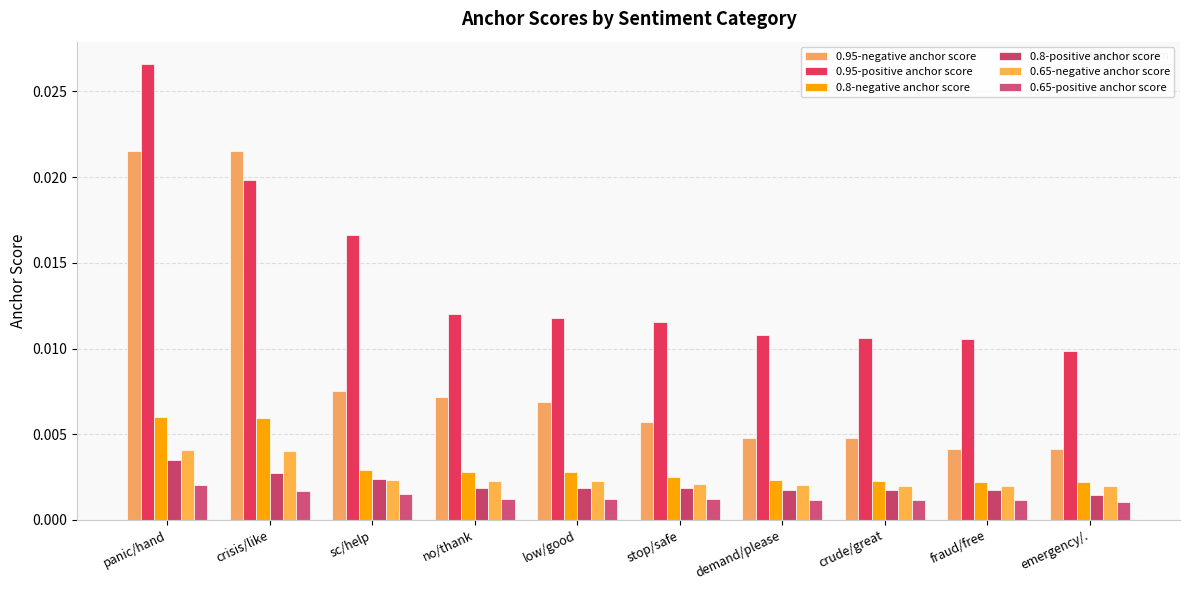

Does the chart contain stacked bars?

No